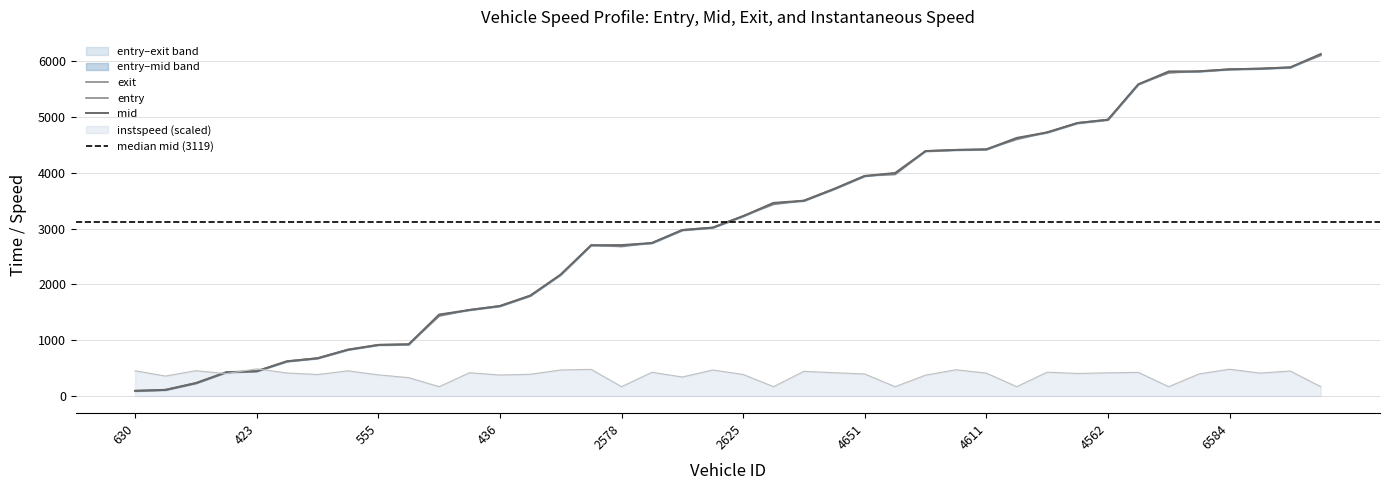

Is this an area chart (filled region under the line)?

No